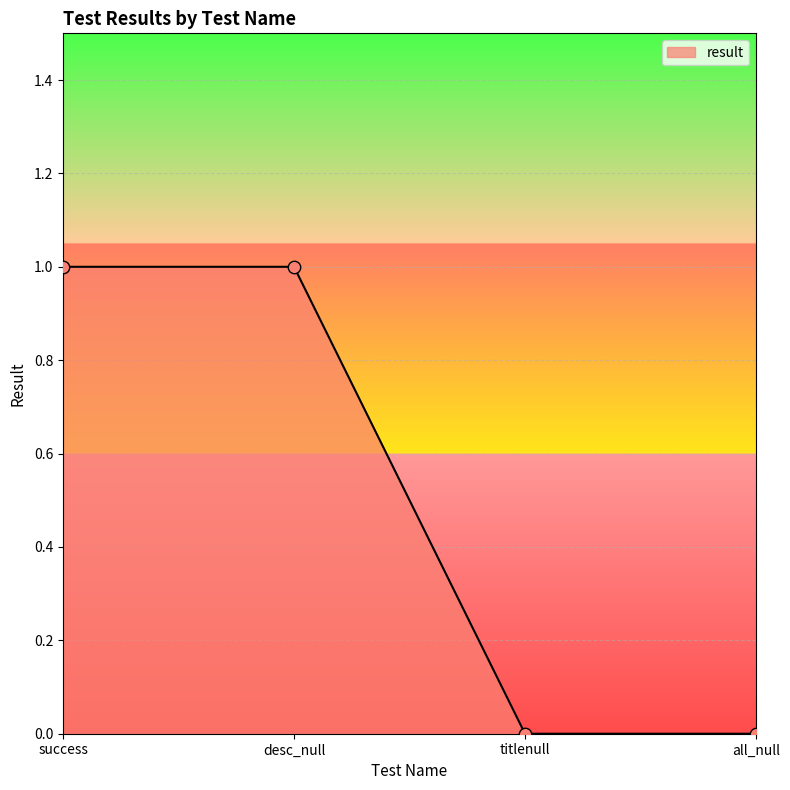

Between desc_null and all_null, which is larger?

desc_null